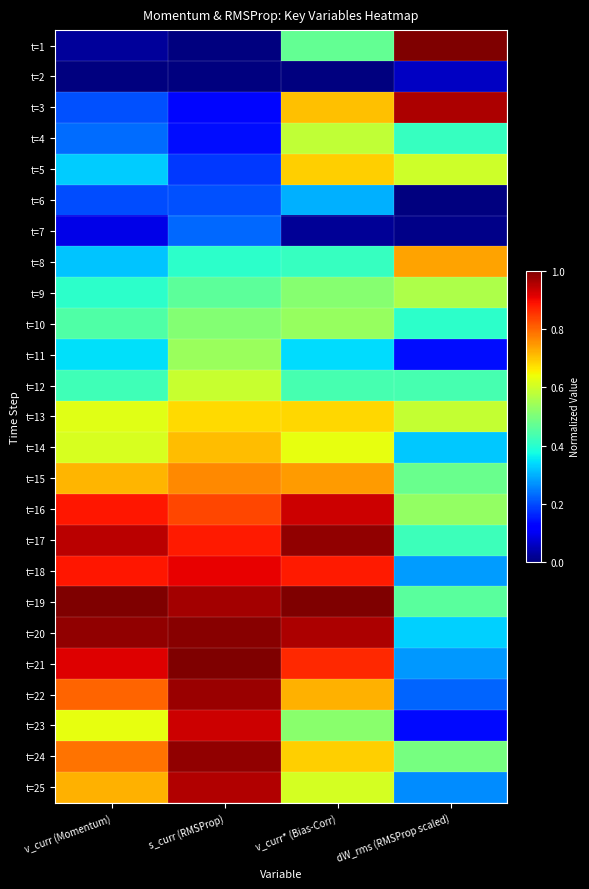

Rank the series by their maximum value, from lowest to highest.

t=2, t=7, t=6, t=10, t=11, t=9, t=4, t=12, t=13, t=5, t=14, t=8, t=15, t=18, t=23, t=16, t=25, t=3, t=22, t=24, t=17, t=20, t=1, t=19, t=21